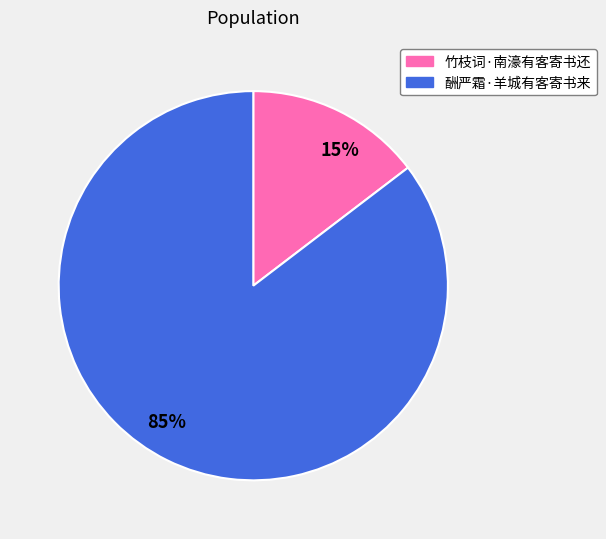

Which has a higher value, 85% or 15%?

85%